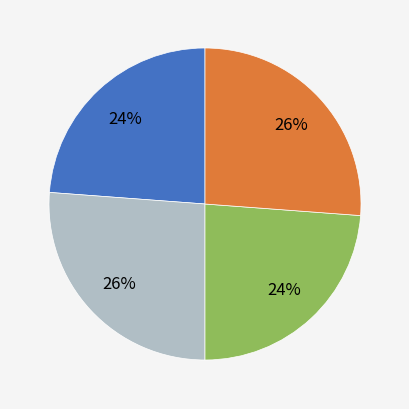

Does any single category account for the majority?

No